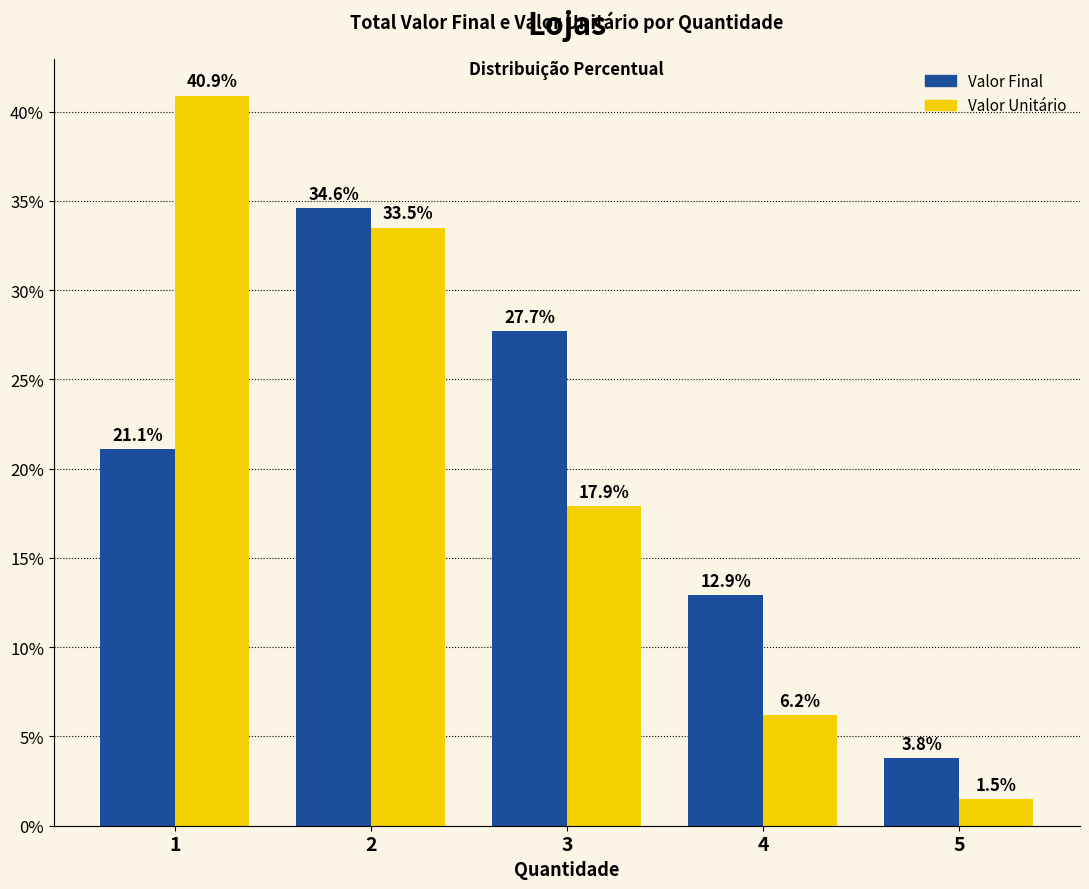

What is the minimum value shown in the chart?

1.5